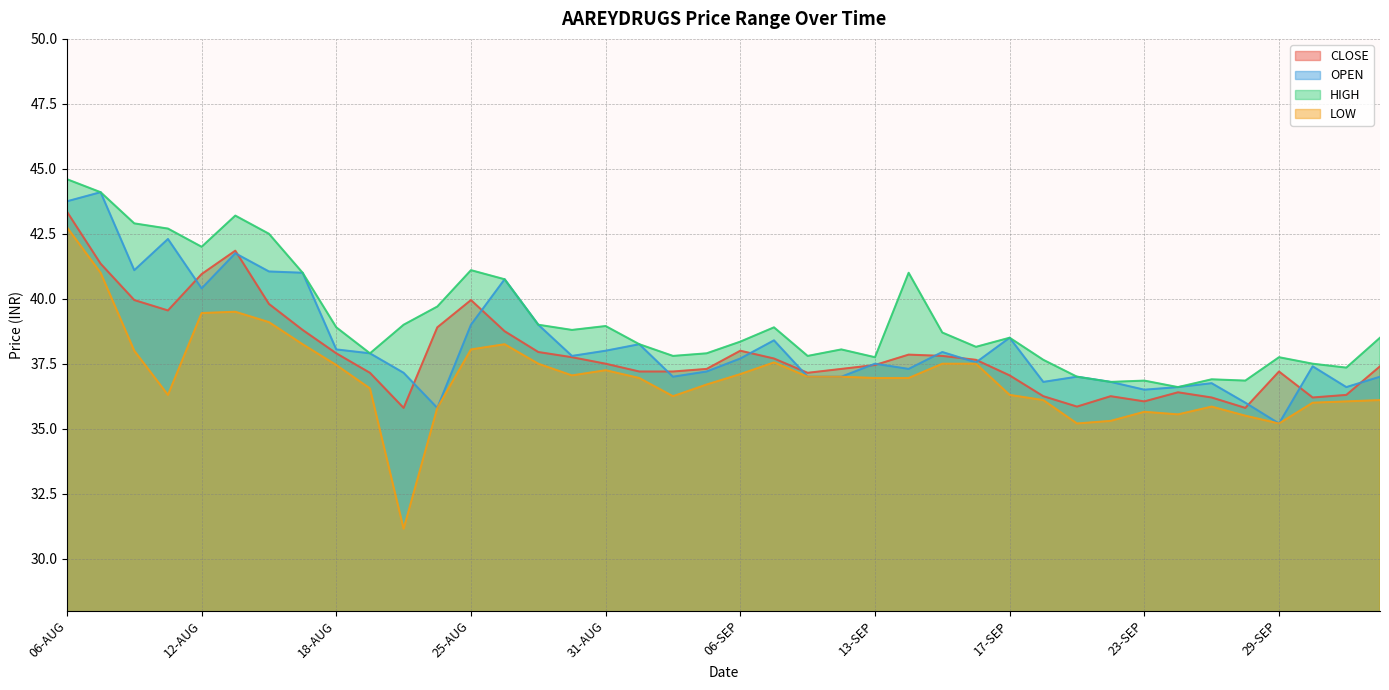

How many categories are shown in the chart?

40